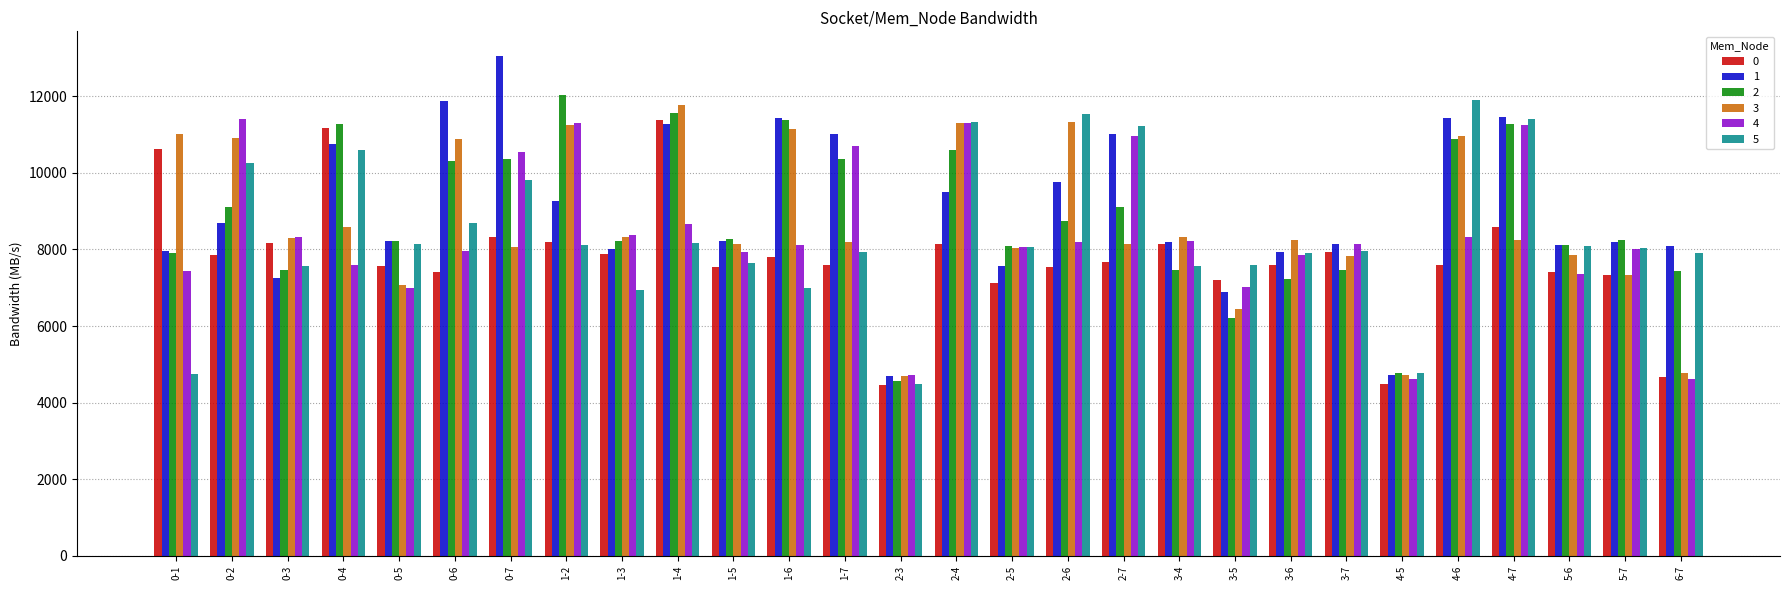

What is the difference between the maximum and minimum values in the 2 series?

7488.0